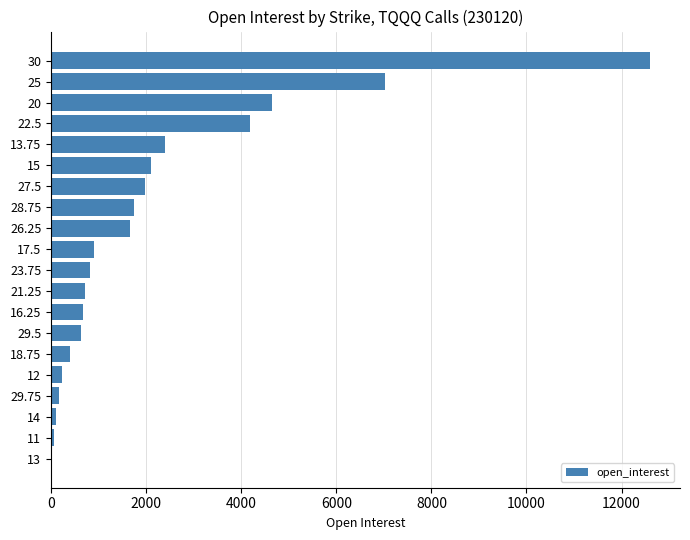

Is it true that the value at 18.75 is 391?

True